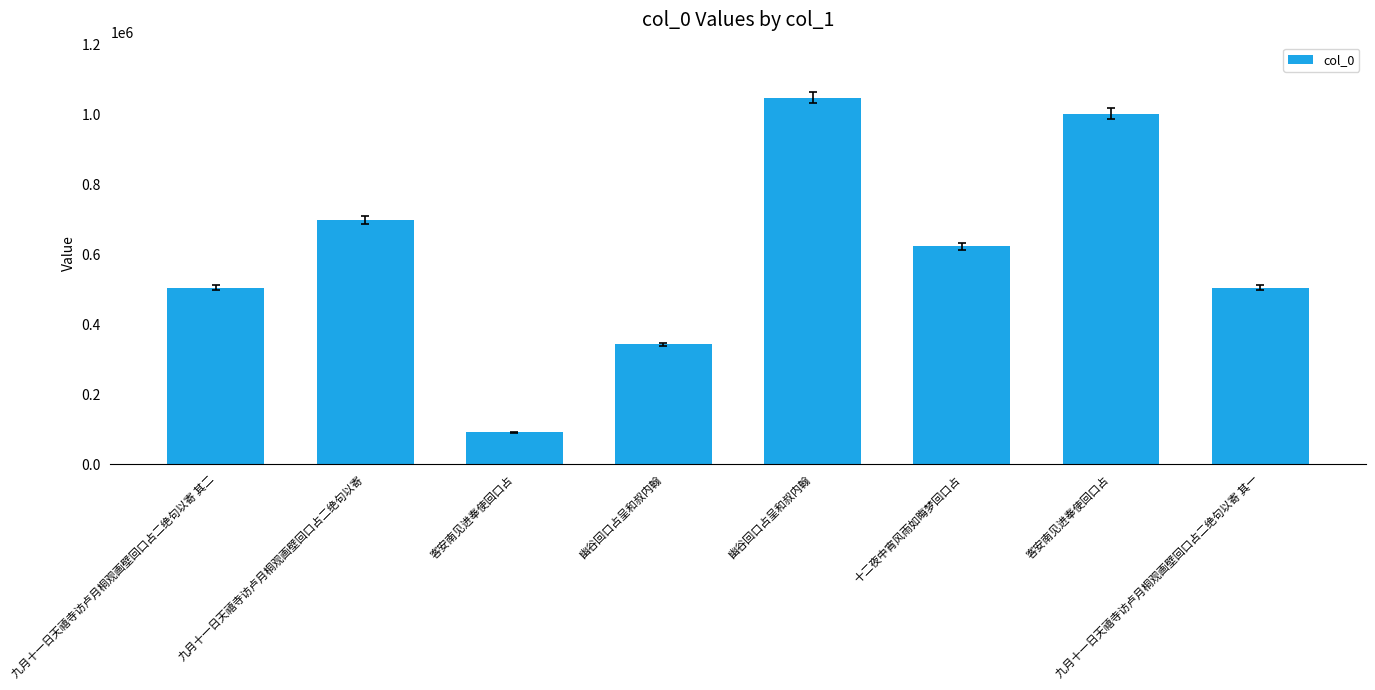

What is the sum of all values?

4818856